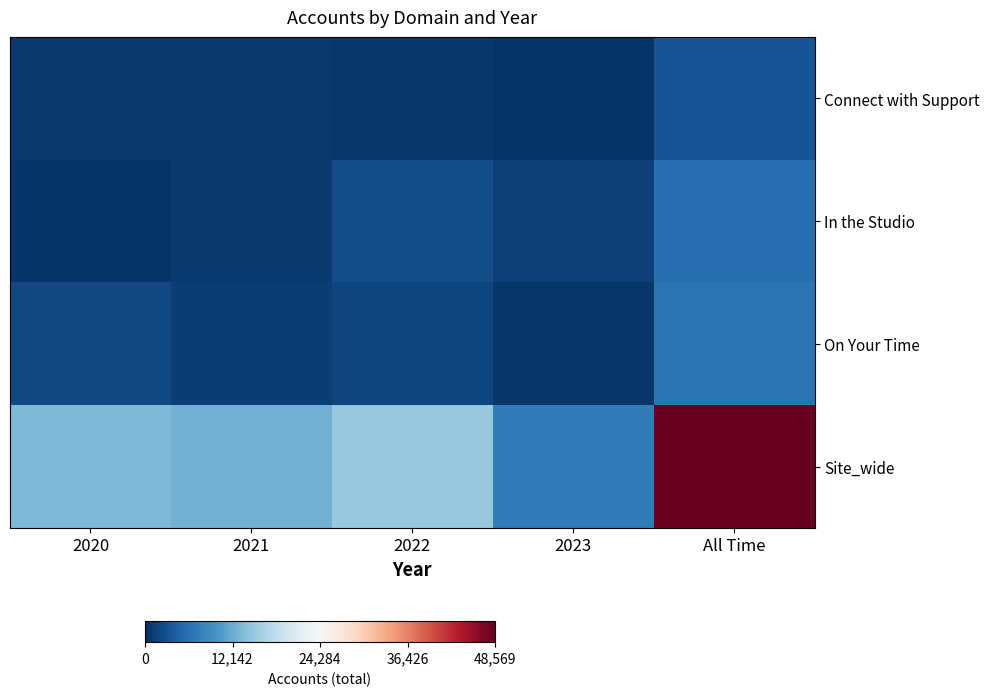

What is the spread (max minus min) of values at 2020?

13016